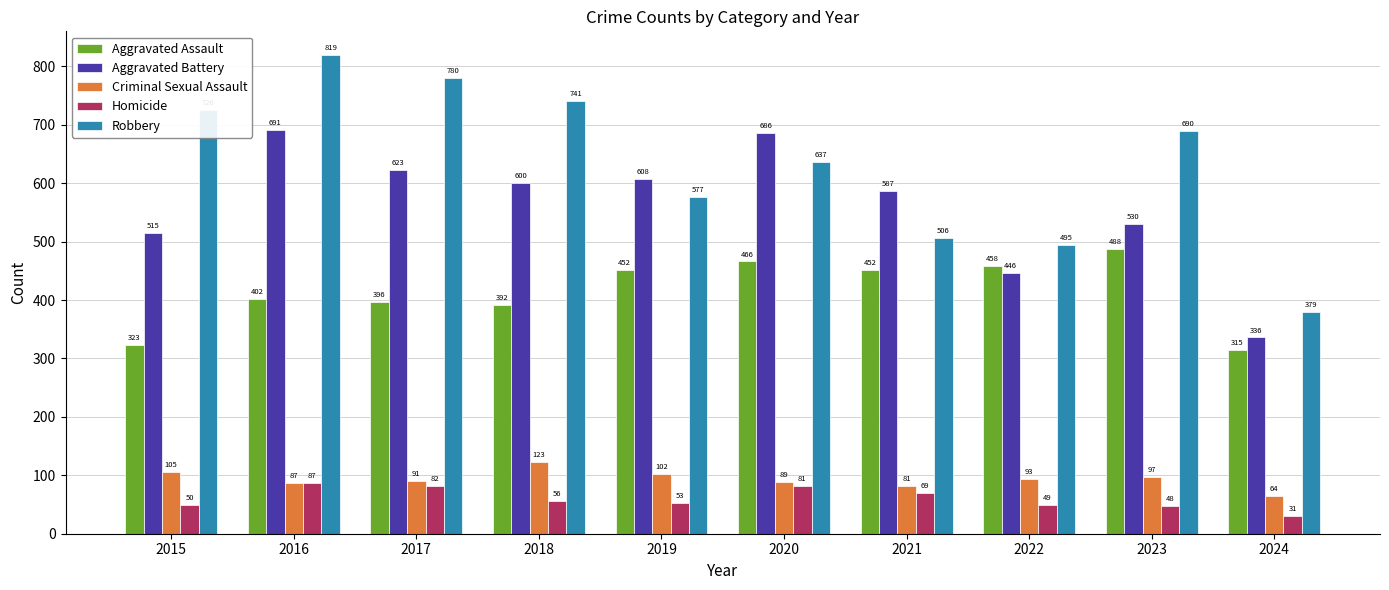

Are the bars grouped side by side (vs. stacked)?

Yes